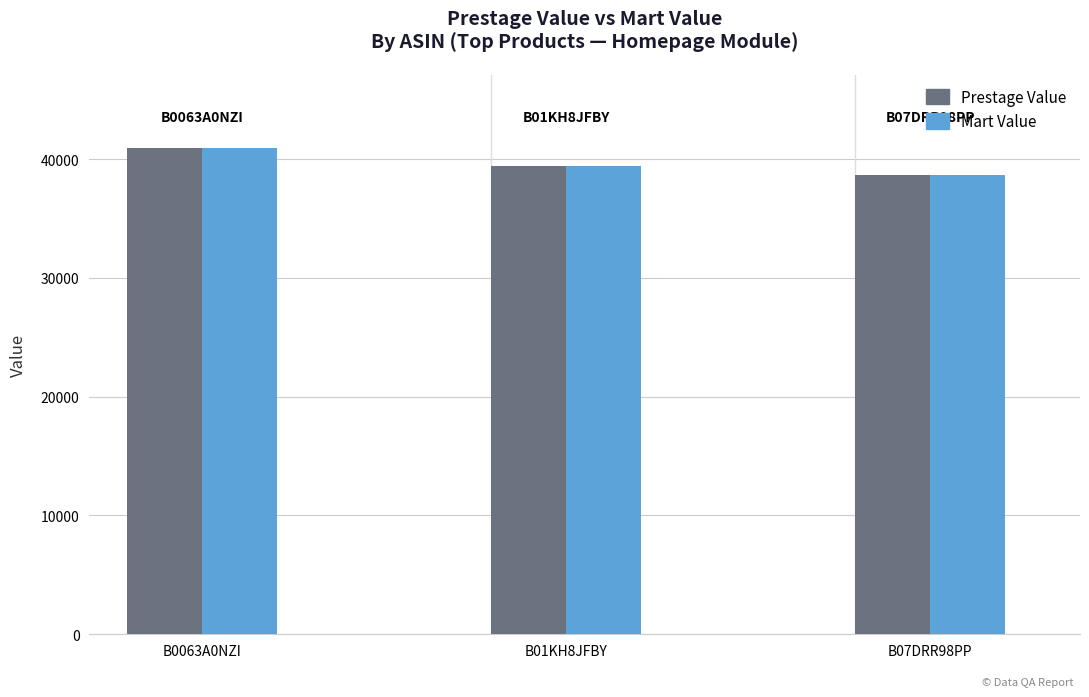

At which category is the sum across all series the highest?

B0063A0NZI